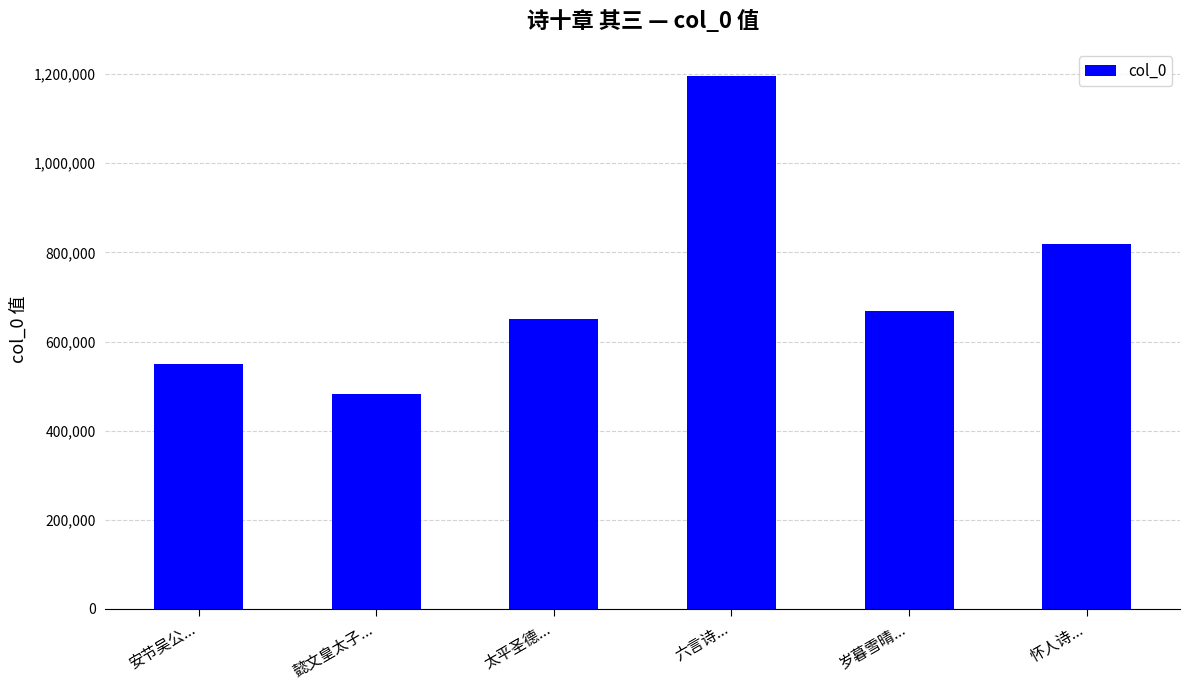

What is the label of the 3rd bar from the left?

太平圣德...